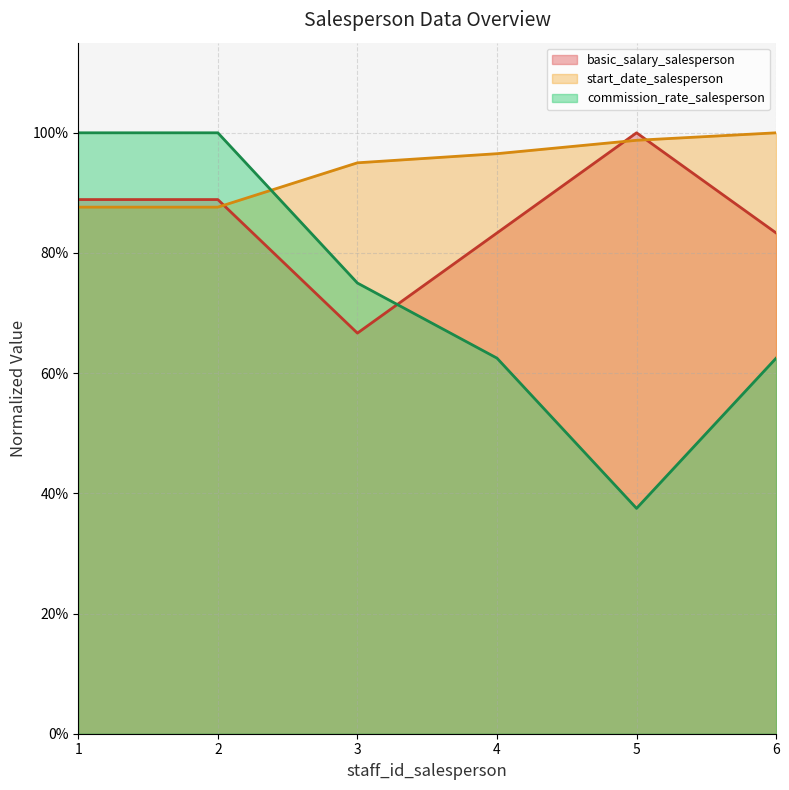

At how many categories does at least one series exceed 0?

6